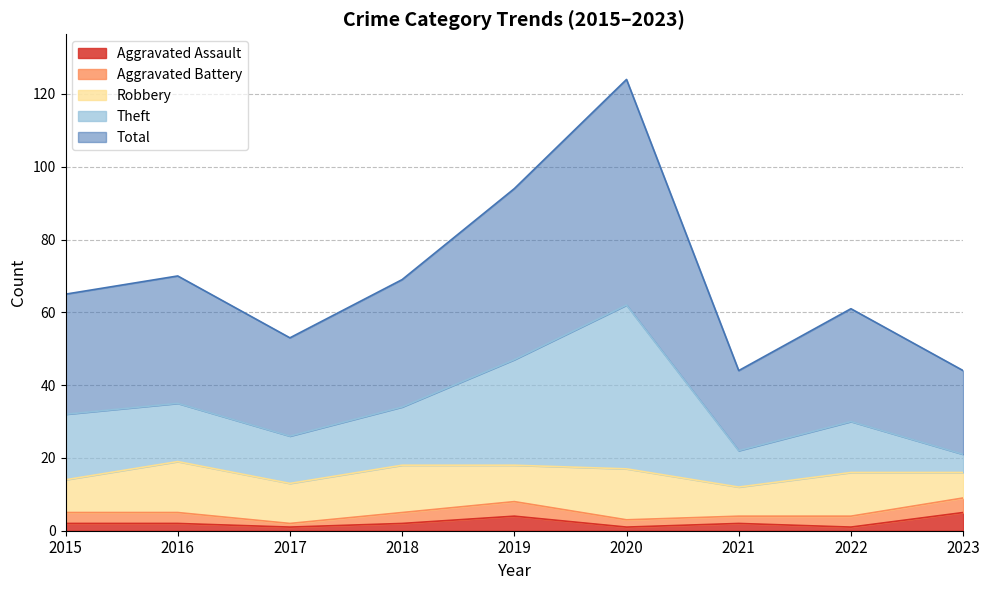

At which label does Total first exceed 65?

2016